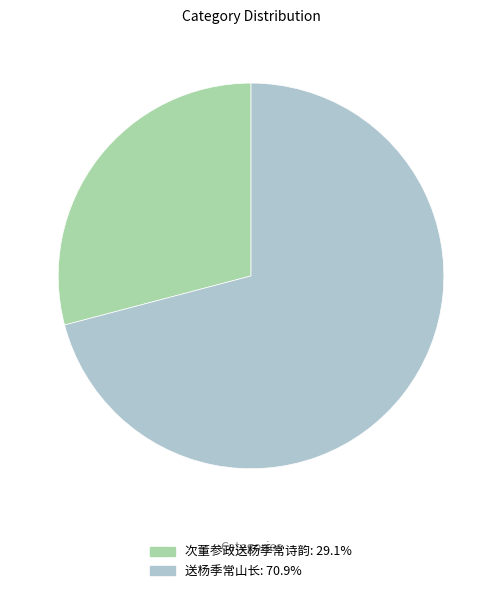

How many slices are in this pie chart?

2